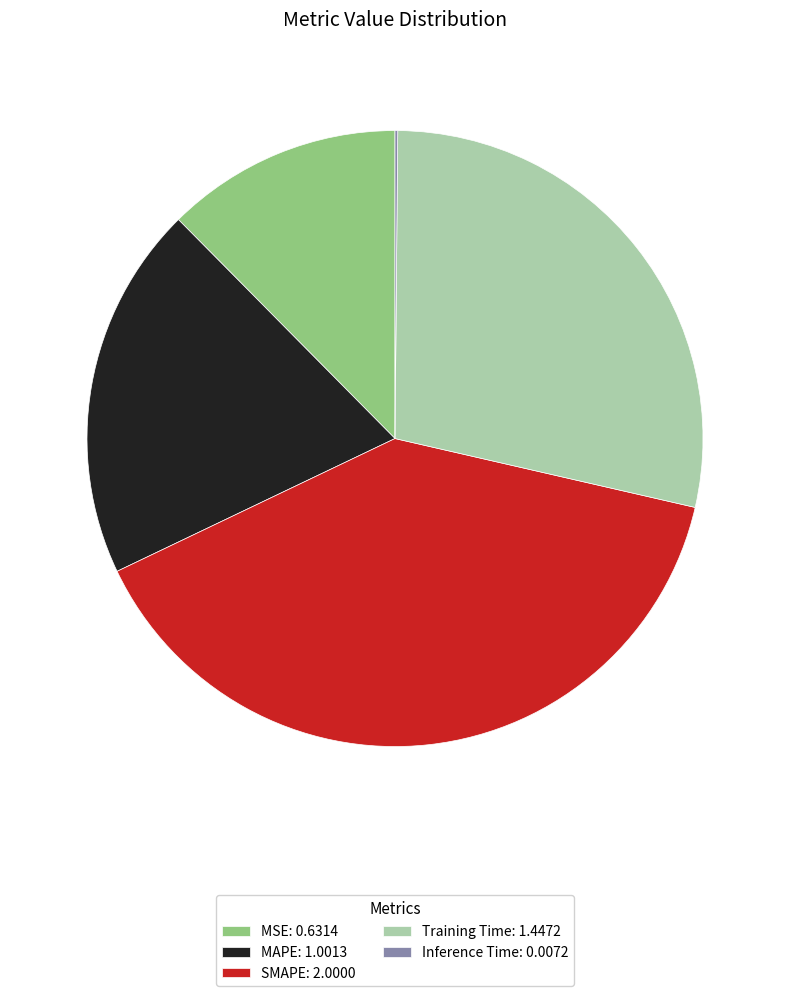

Do SMAPE: 2.0000 and MSE: 0.6314 together represent more than half of the pie?

Yes